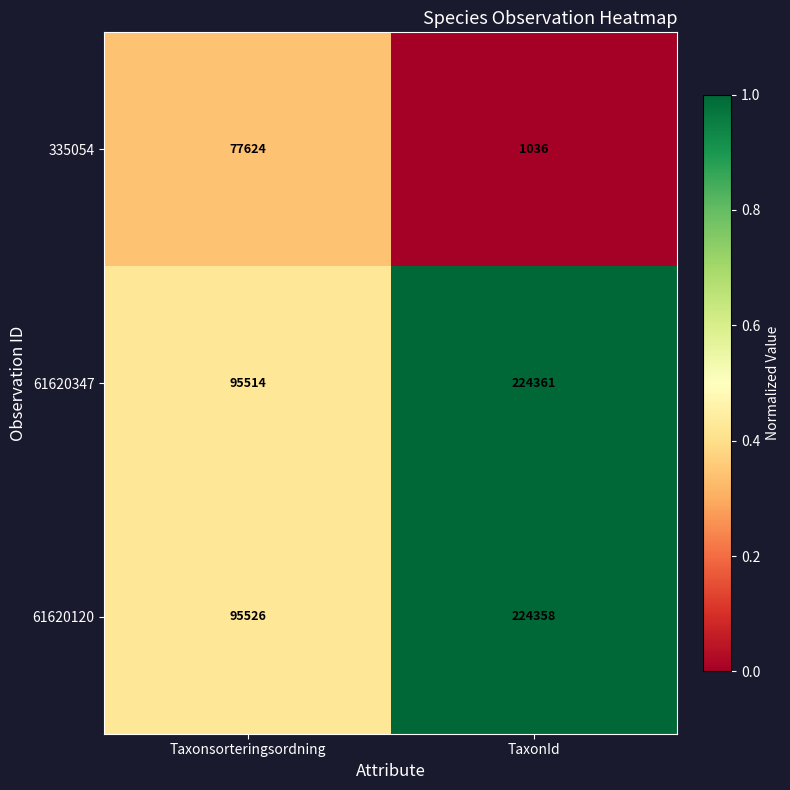

Reading left to right, transcribe all the data shown in this chart.

335054: 77624	1036
61620347: 95514	224361
61620120: 95526	224358